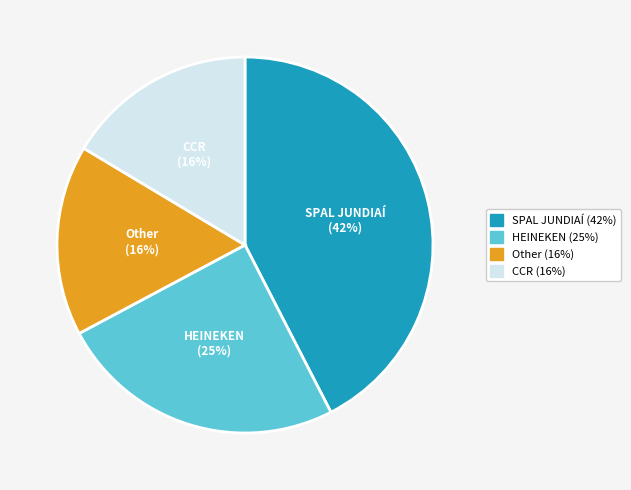

What is the largest slice in the pie chart?

SPAL JUNDIAÍ